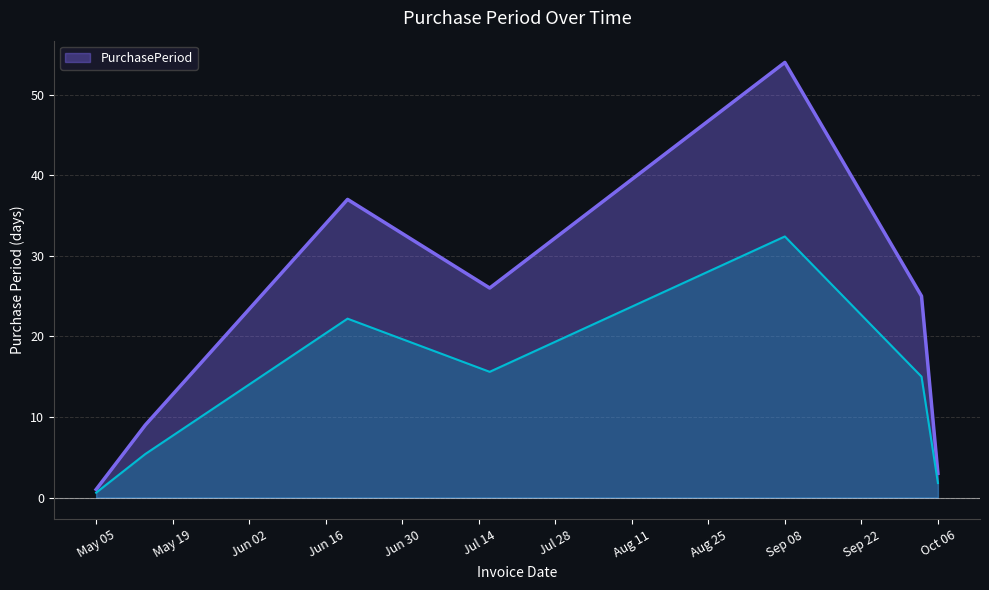

At which label does PurchasePeriod reach its minimum?

May 05